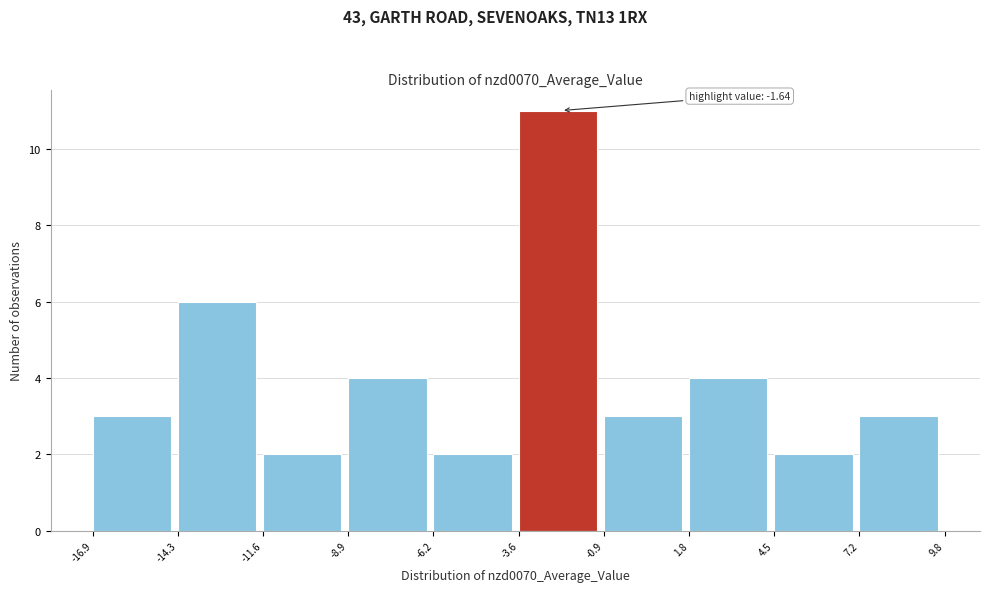

Over which range of the x-axis is the bar tallest?

-3.6 to -0.9